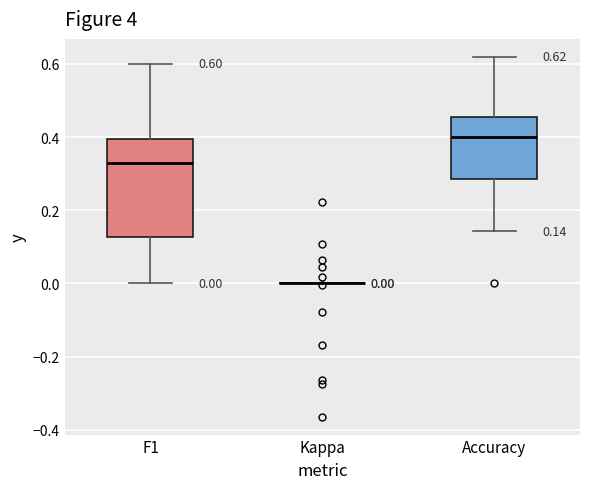

Comparing the boxes themselves (not the whiskers), which one is the tallest?

F1